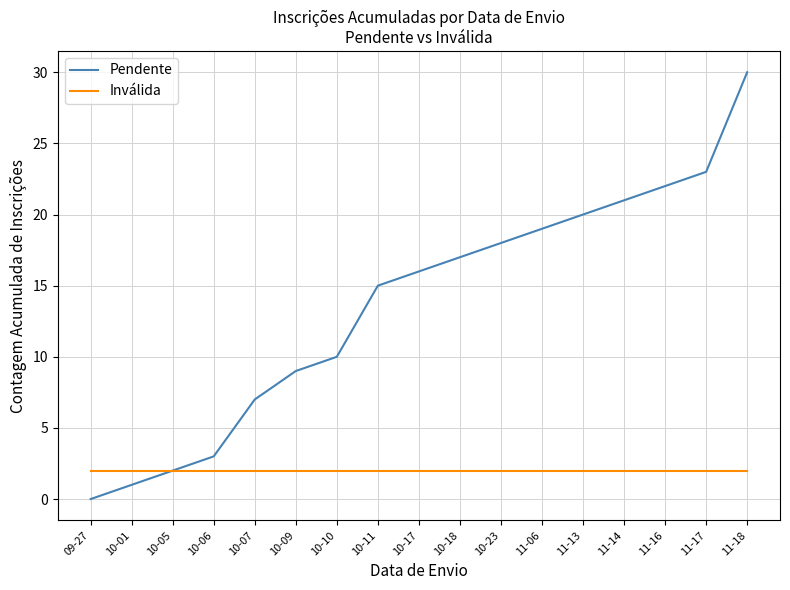

Between 10-17 and 11-06, which series saw the biggest shift?

Pendente